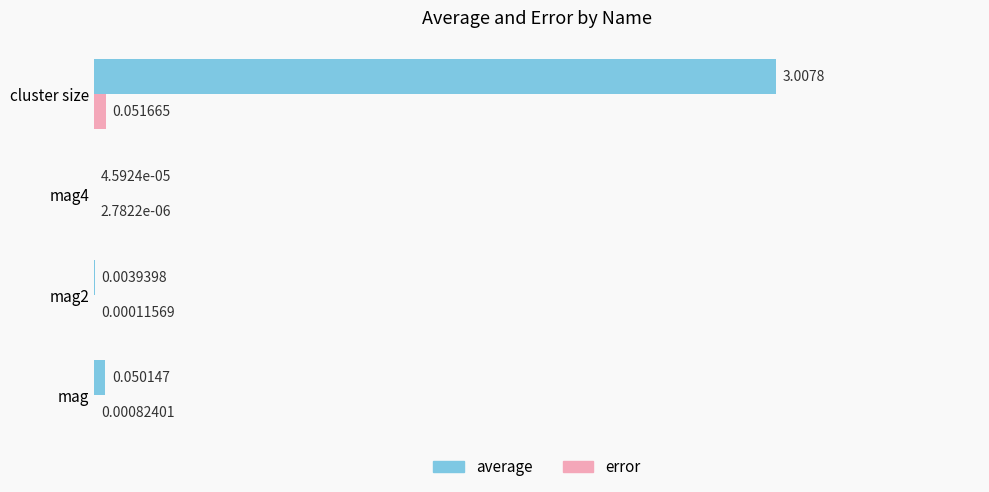

Which series has the largest total across all categories?

average